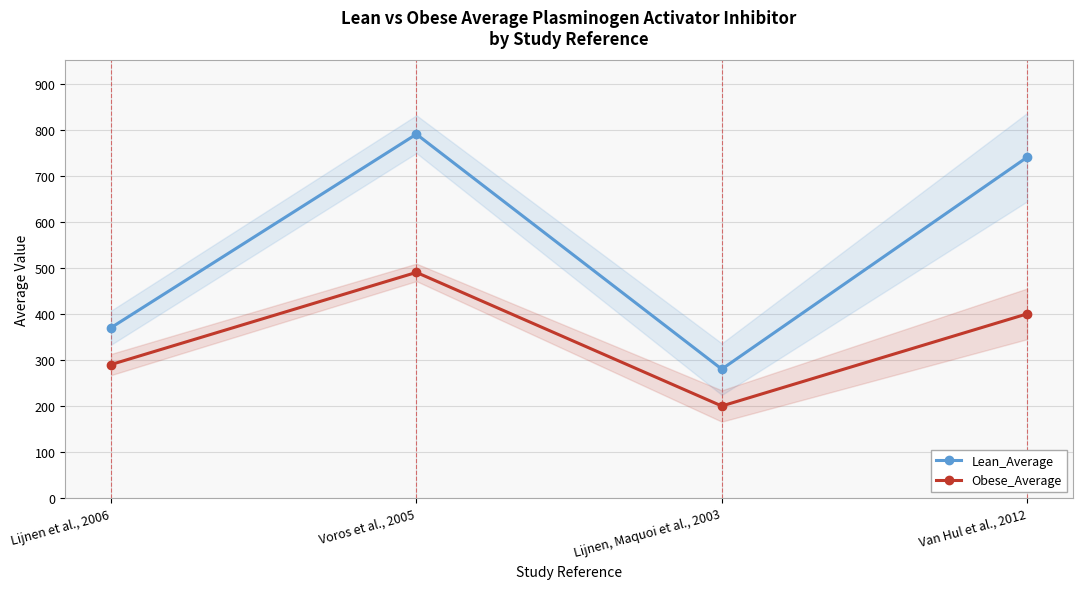

Is it true that Lean_Average equals 216 at Lijnen et al., 2006?

False